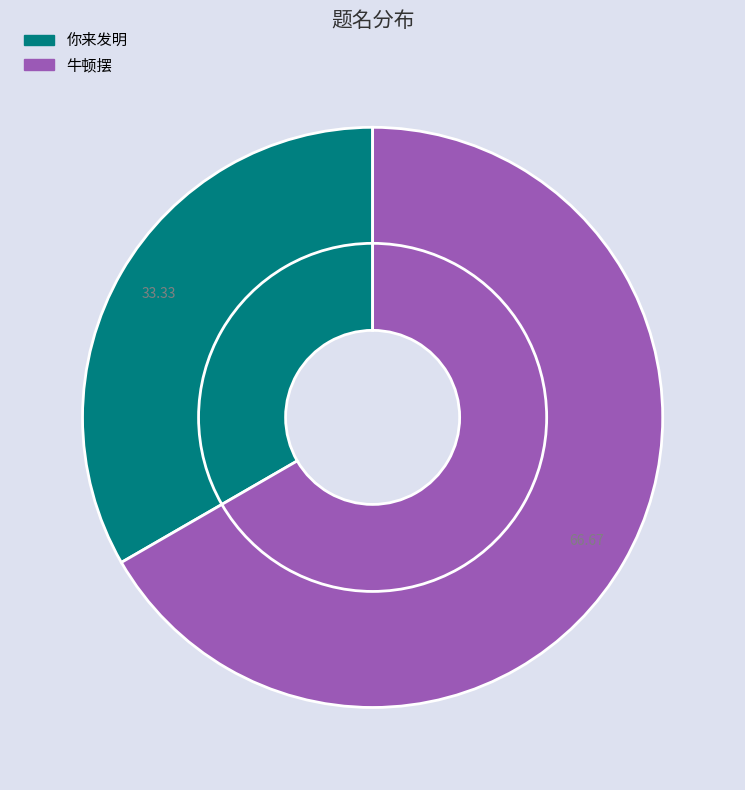

Which has a higher value, 你来发明 or 牛顿摆?

牛顿摆